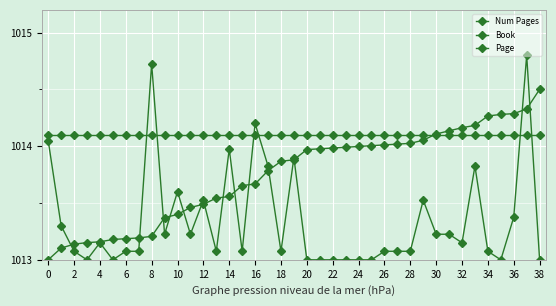

How many data points does each series have?

39